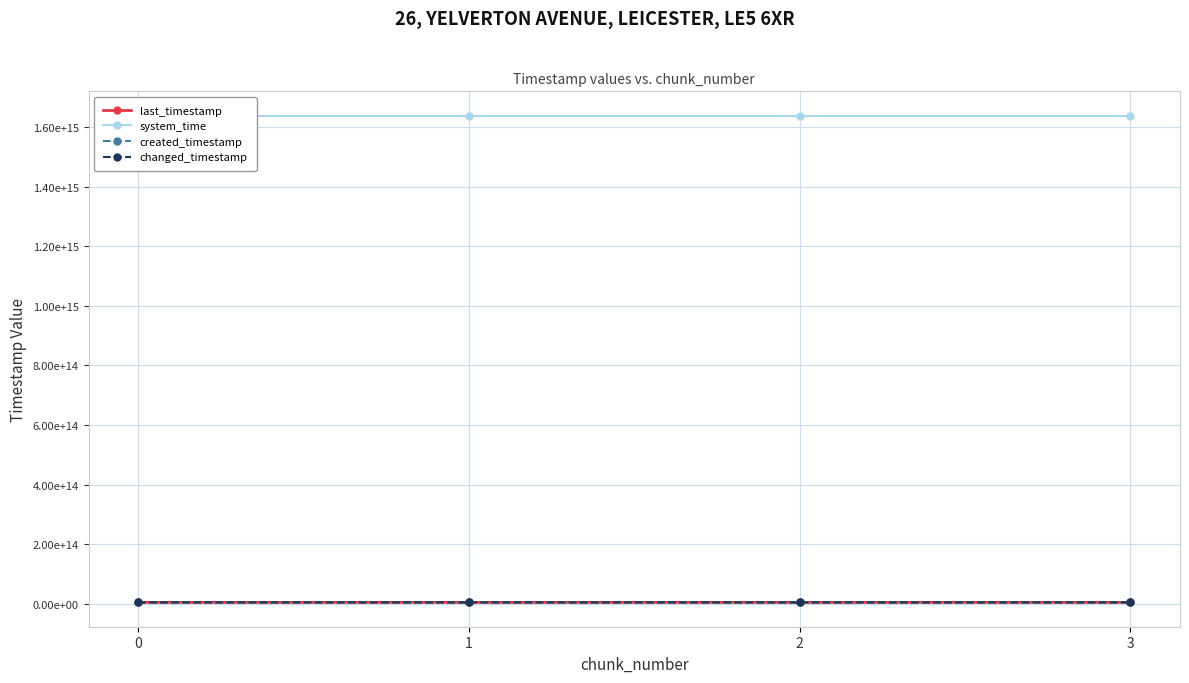

Which series has the widest spread of values?

created_timestamp